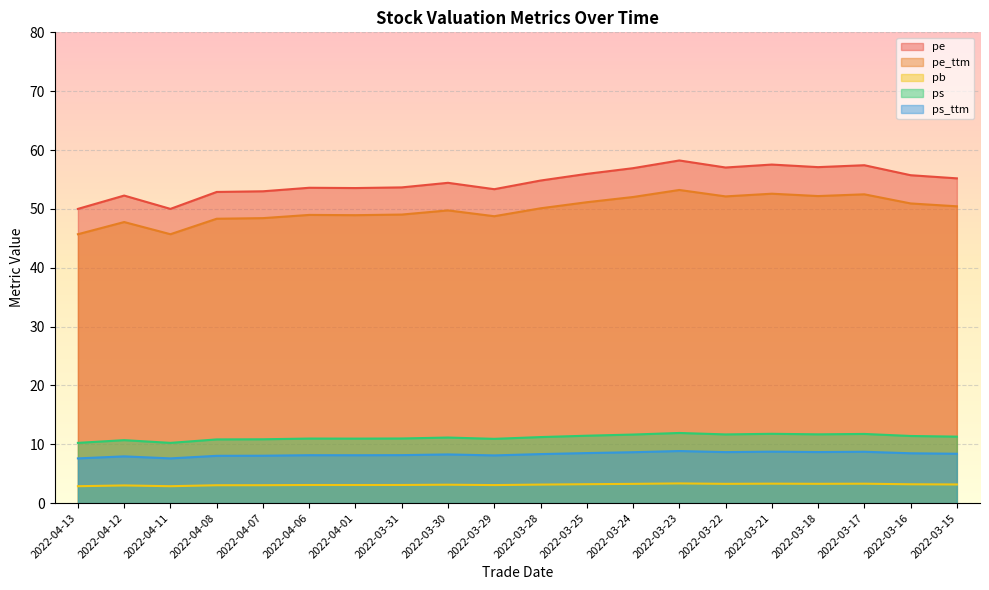

At which category is the sum across all series the highest?

2022-03-23